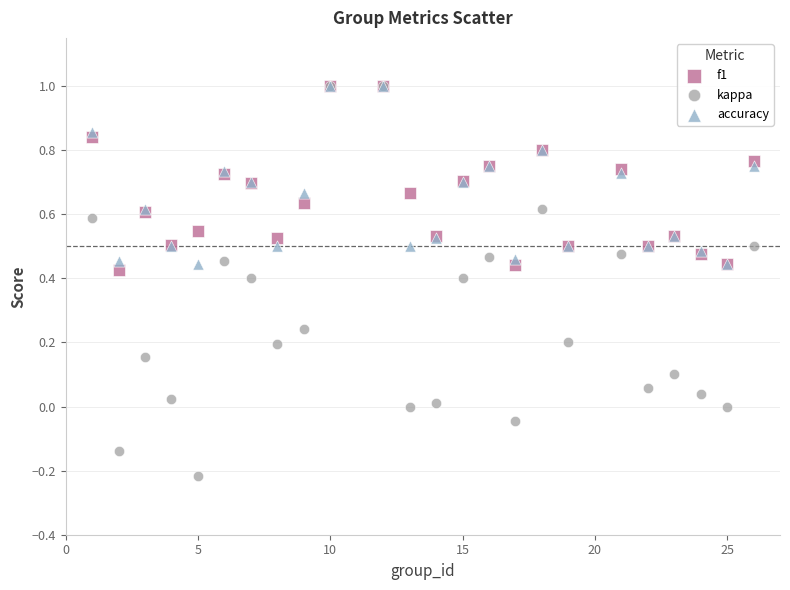

What are all the series names shown in the legend?

f1, kappa, accuracy